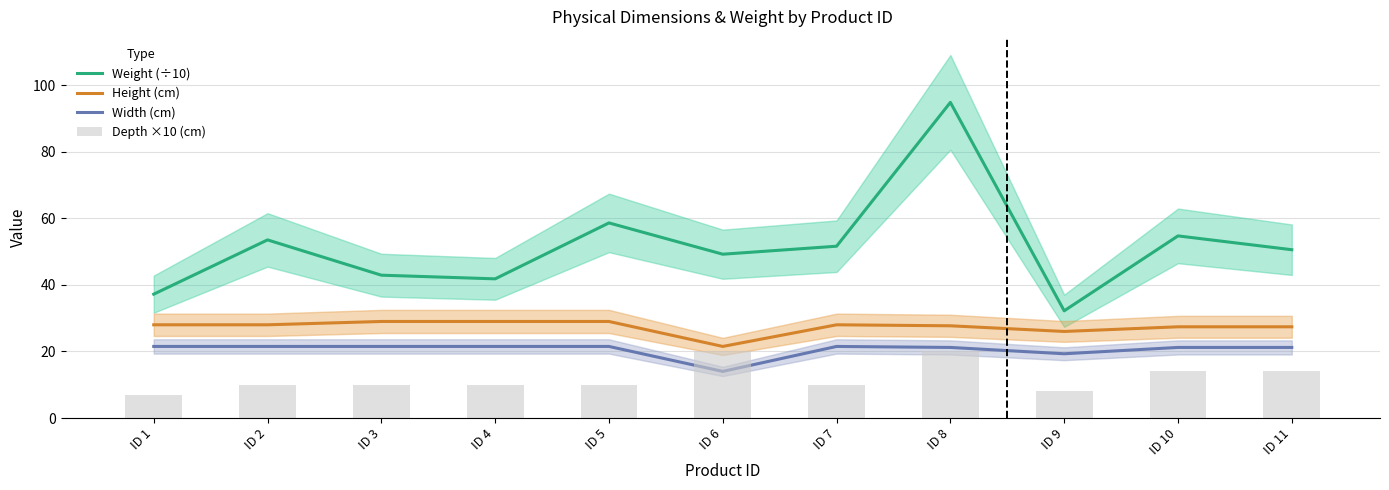

Where does the Weight (÷10) series first go above 50?

ID 2